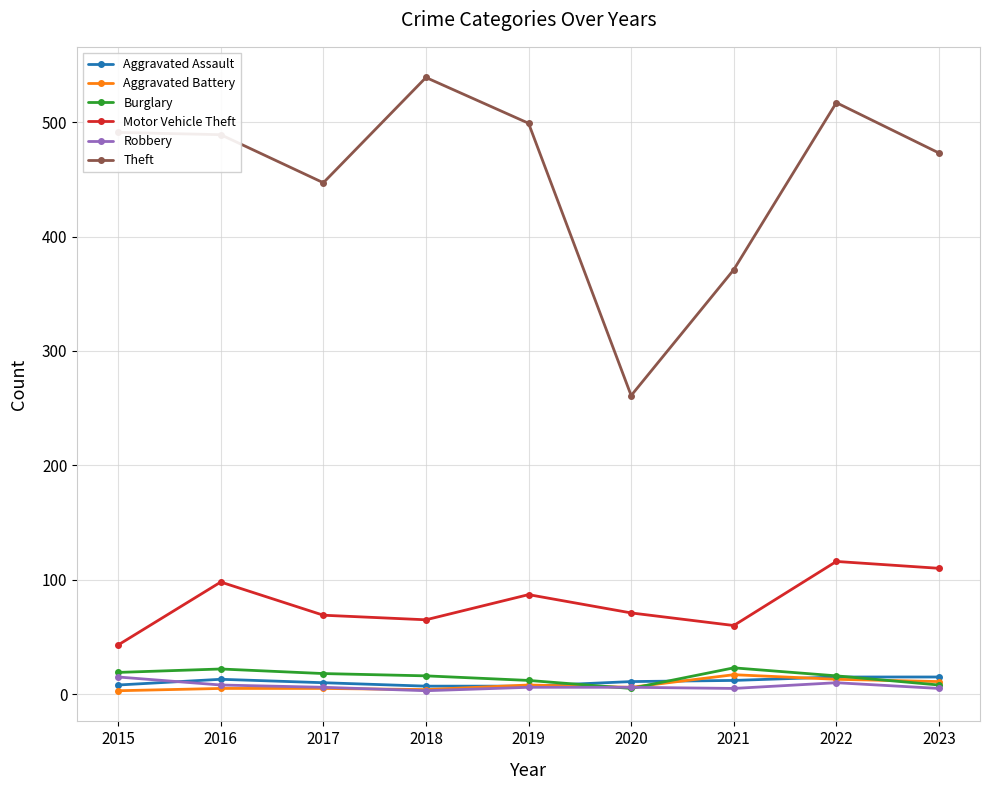

The Burglary series shows 5 at 2020. True or false?

True